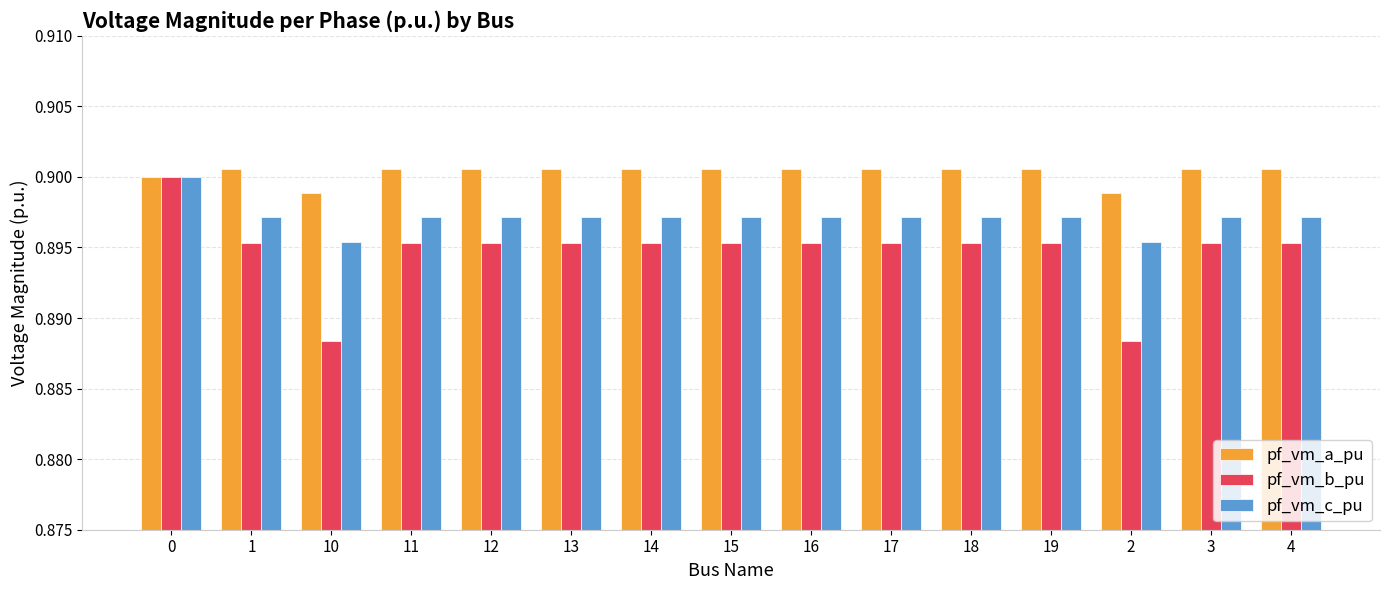

What is the total value across all series at 1?

2.7